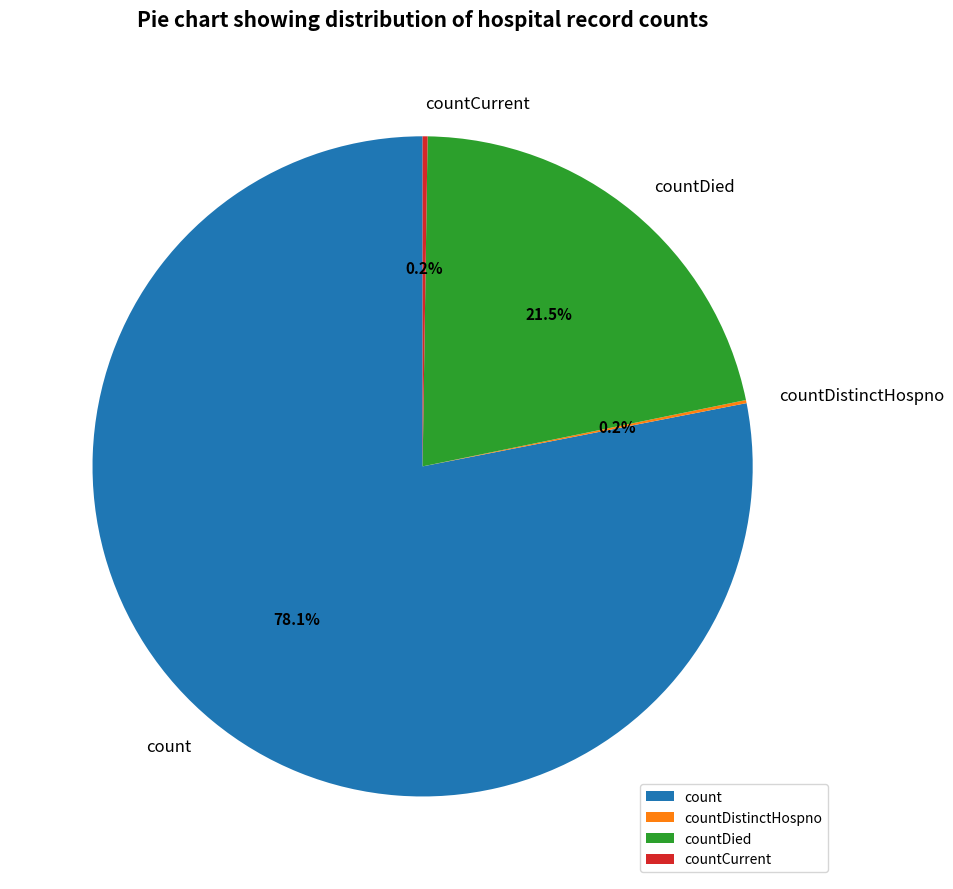

What percentage is NOT represented by countDied?

78.5%